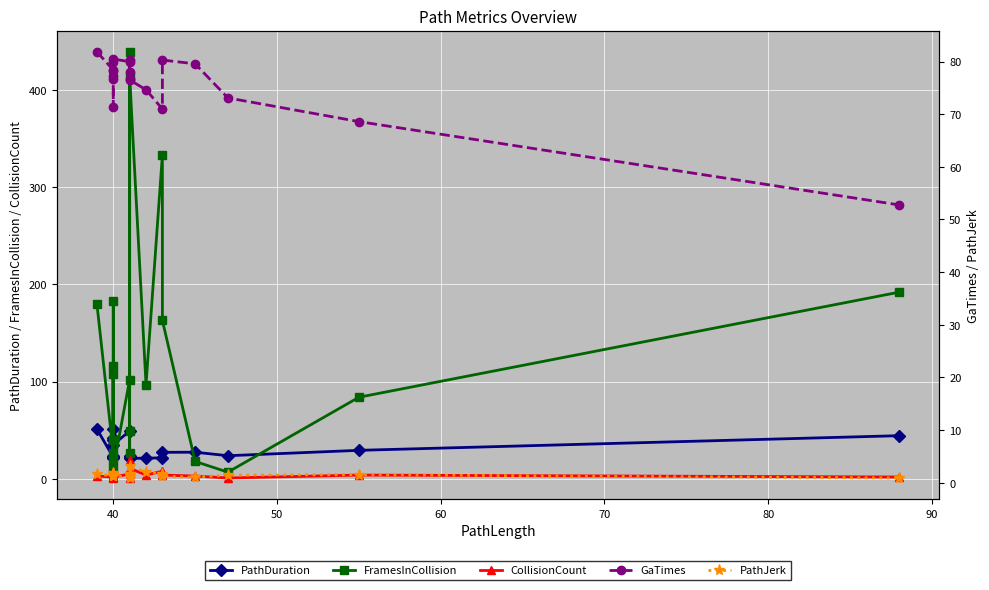

True or false: PathDuration and GaTimes cross at least once.

False